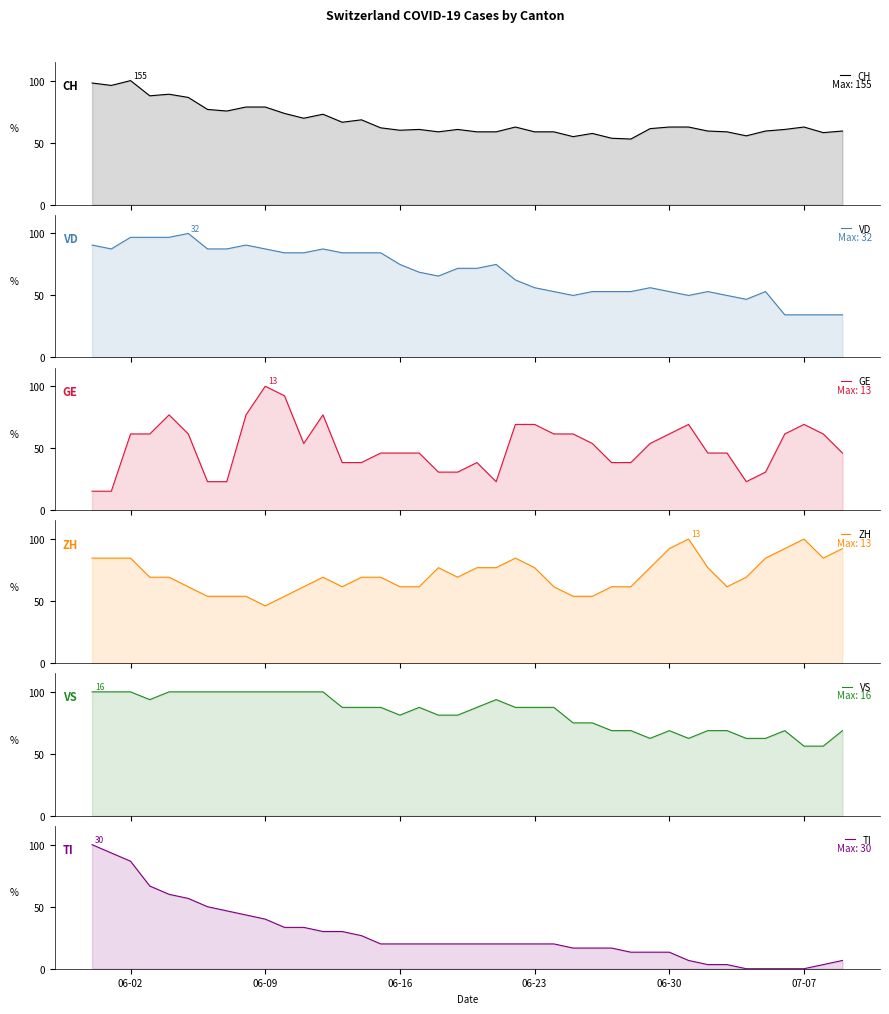

The GE series shows 61.5 at 06-30. True or false?

True